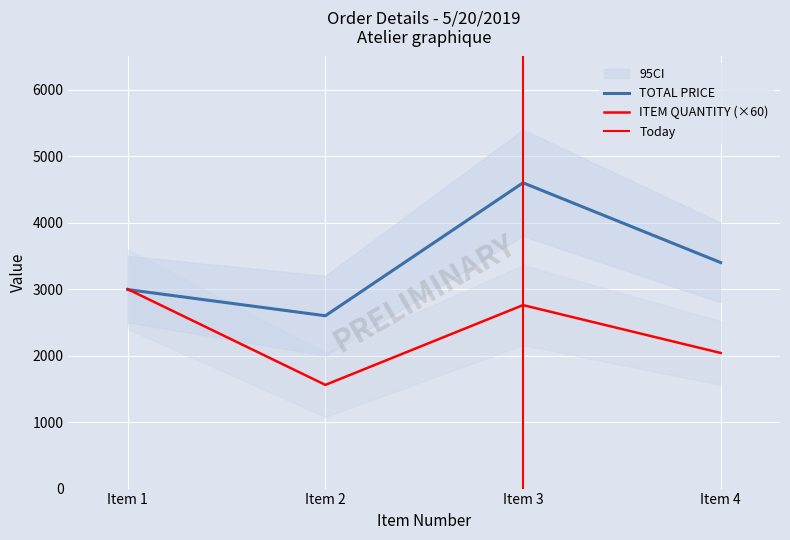

Between Item 3 and Item 2, which is larger?

Item 3